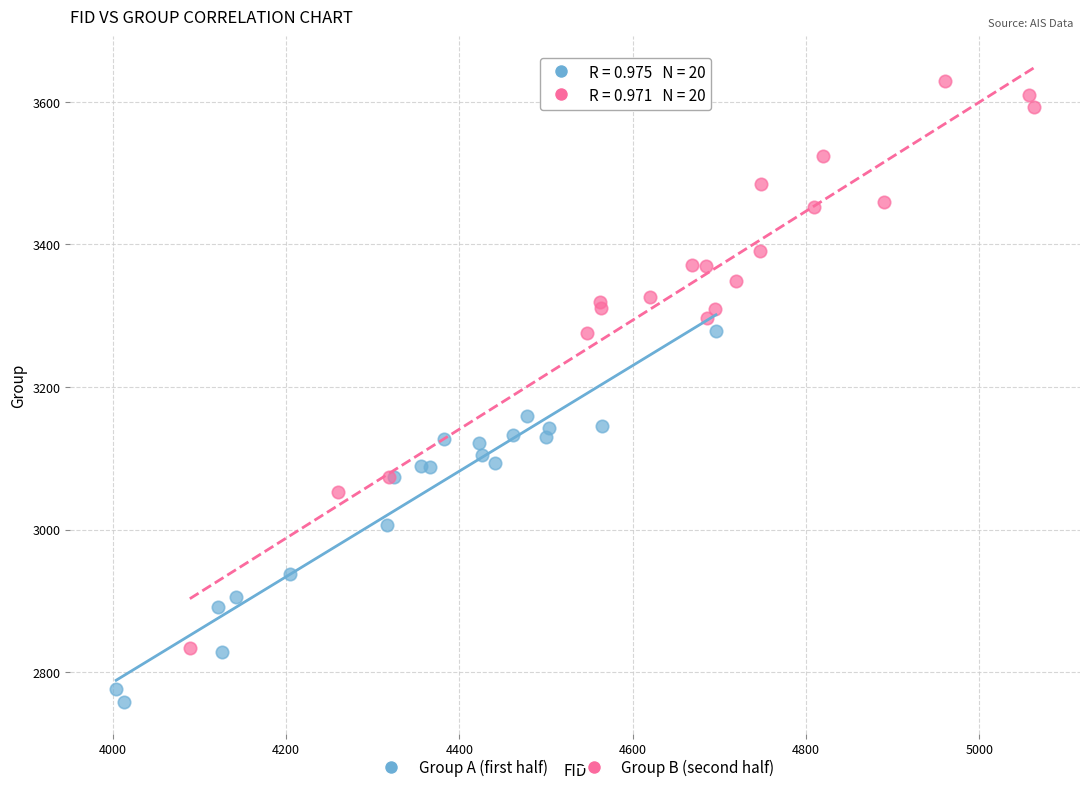

Which series reaches the minimum Y coordinate?

Group A (first half)